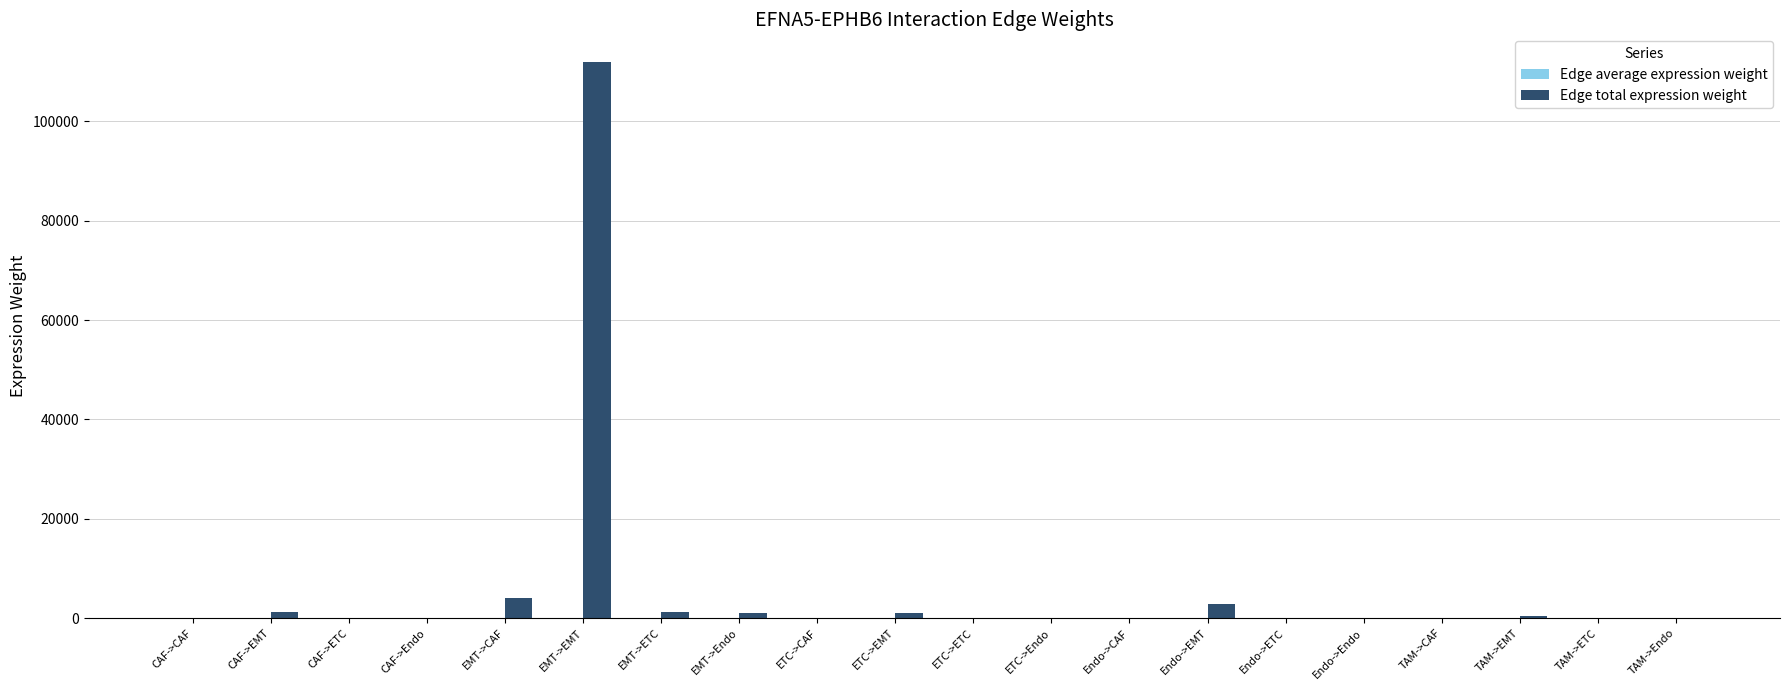

At which category is the sum across all series the highest?

EMT->EMT